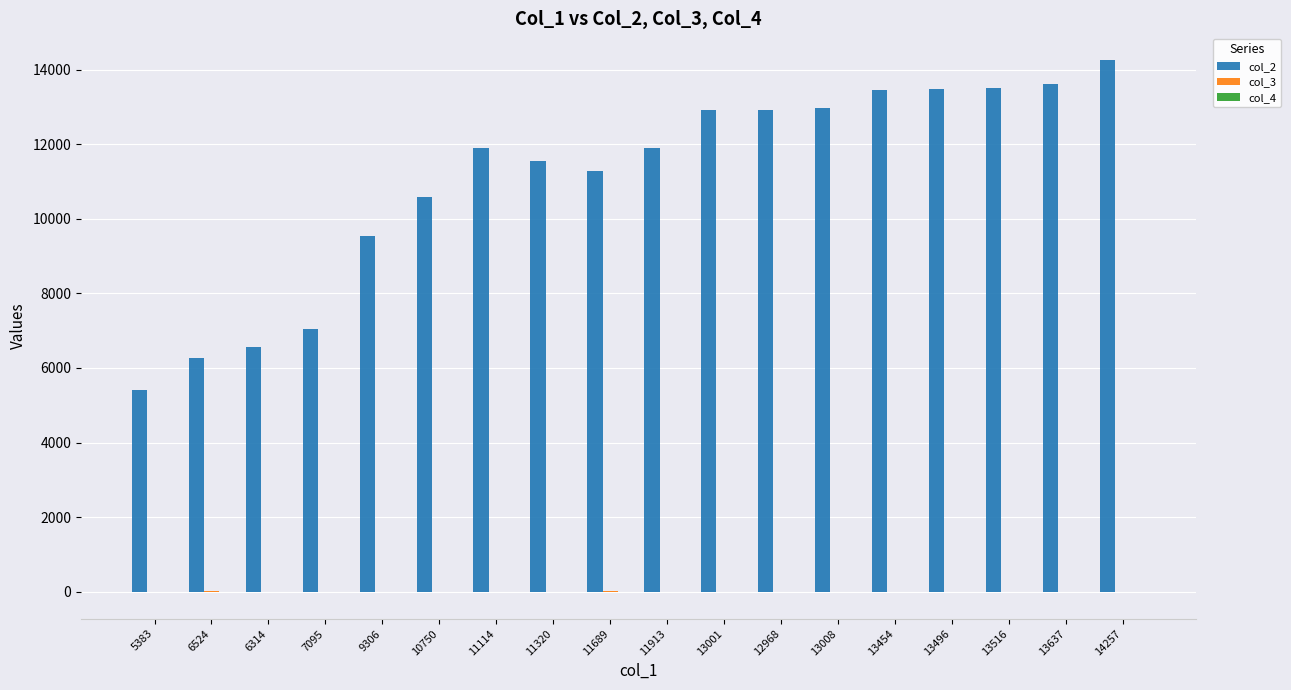

Is it true that col_2 equals 13600.0 at 13637?

True